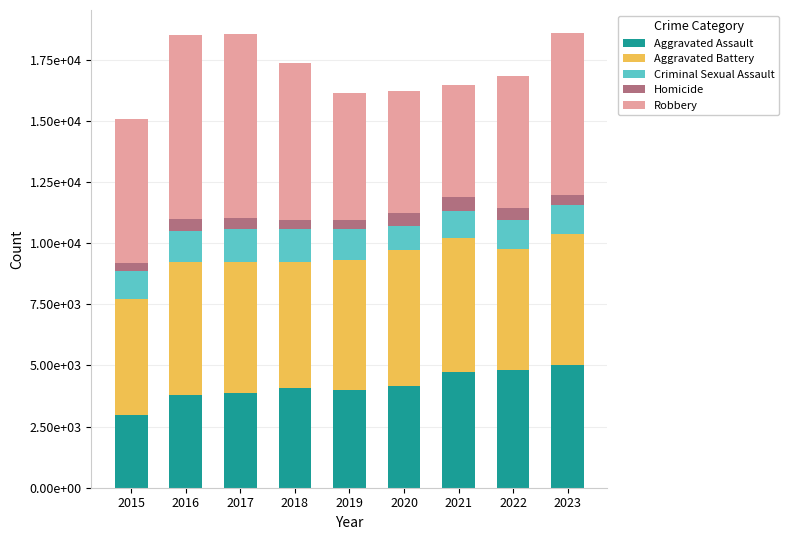

Where does the Robbery series first go above 5866?

2016